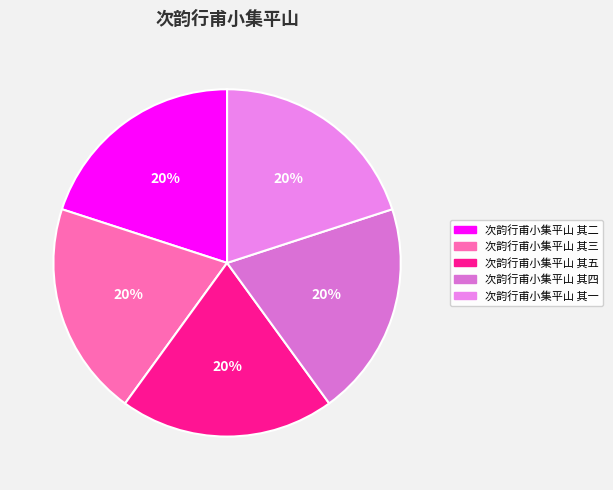

To the nearest percent, what portion does 次韵行甫小集平山 其四 represent?

20%